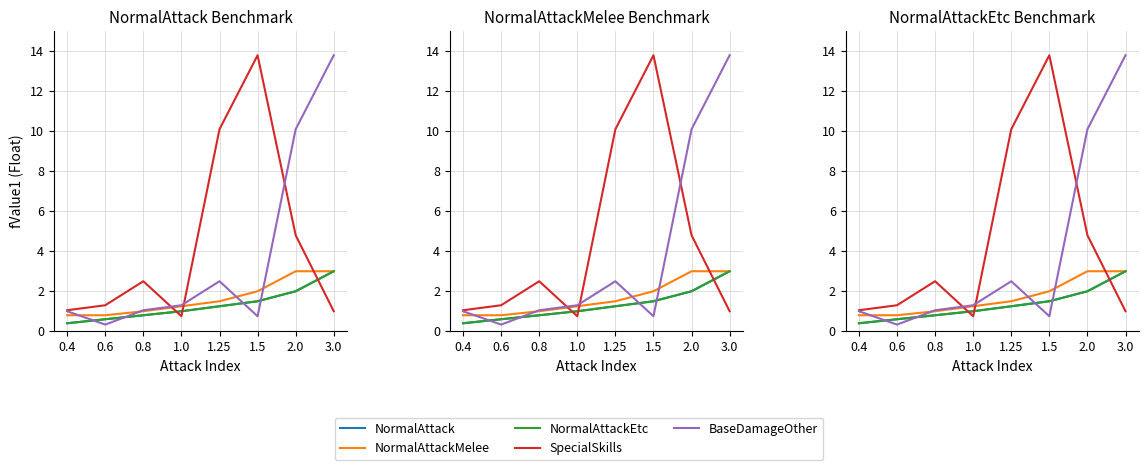

The value of BaseDamageOther at 0.4 is 1.0. True or false?

True